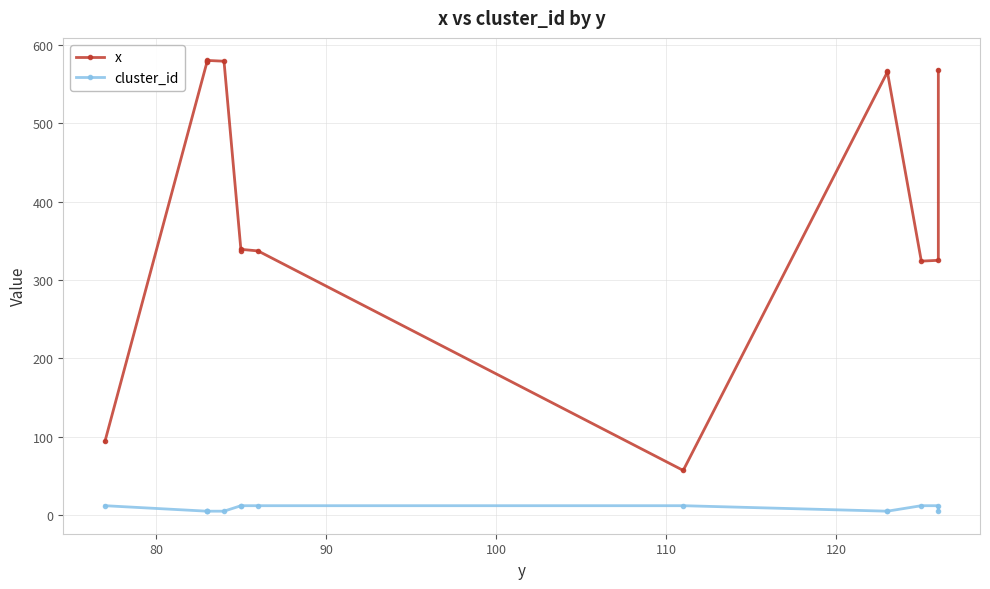

True or false: cluster_id and x cross at least once.

False